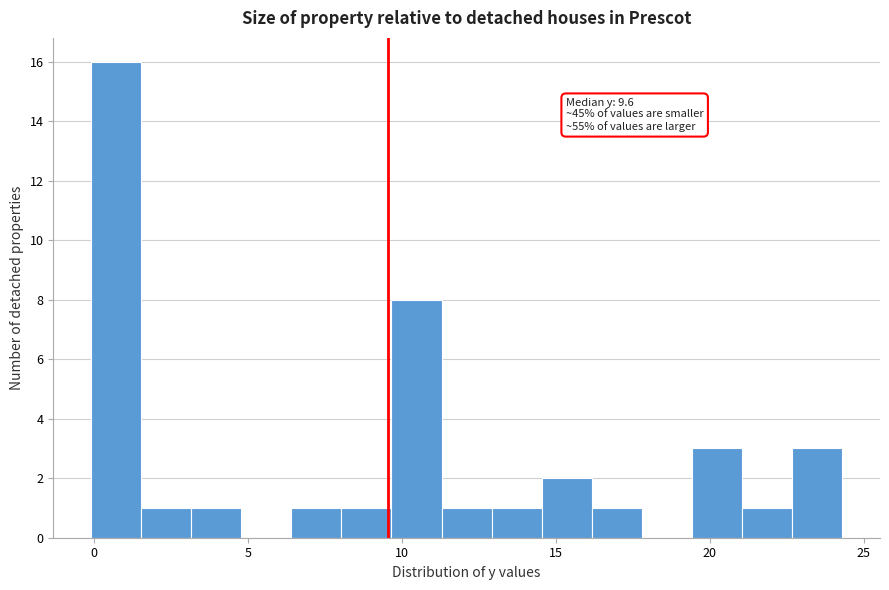

Around what value on the x-axis is the tallest bar? Give the approximate position of its centre, as read against the axis.

0.5